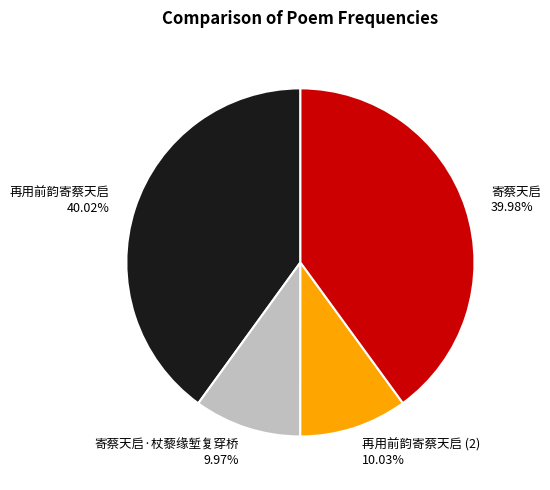

Is there any slice that represents more than half of the pie?

No